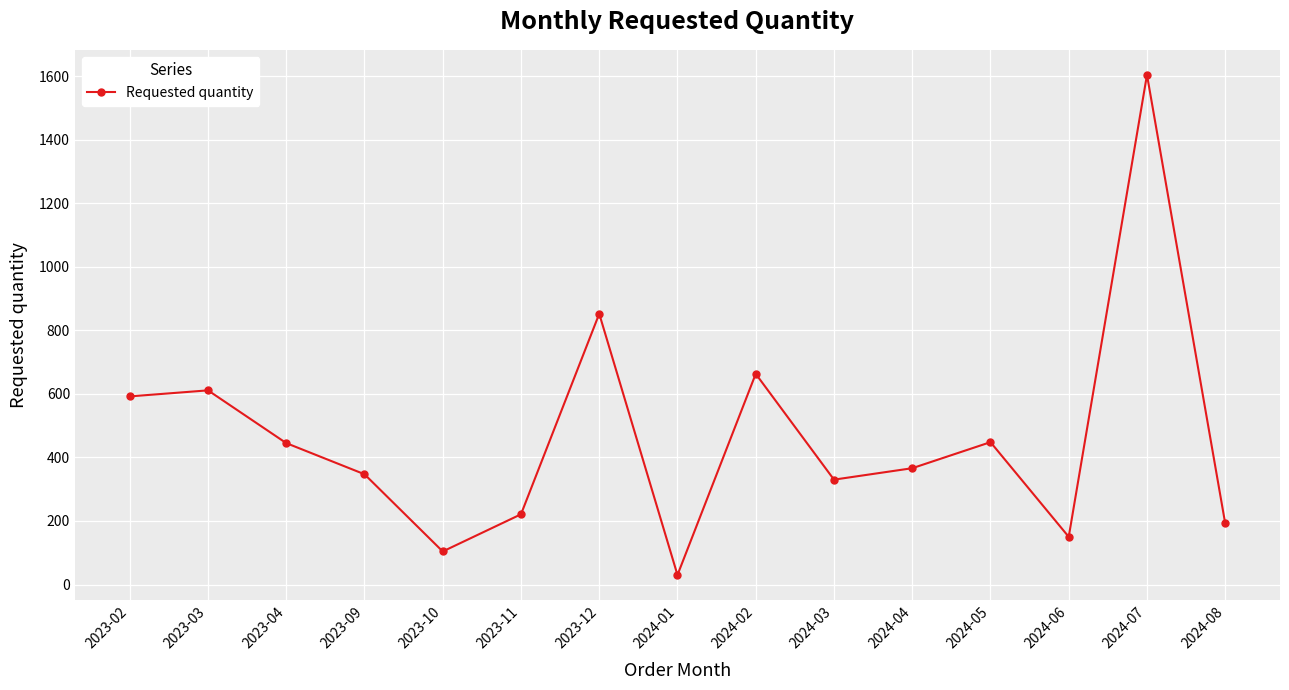

Which has a higher value, 2023-12 or 2024-08?

2023-12